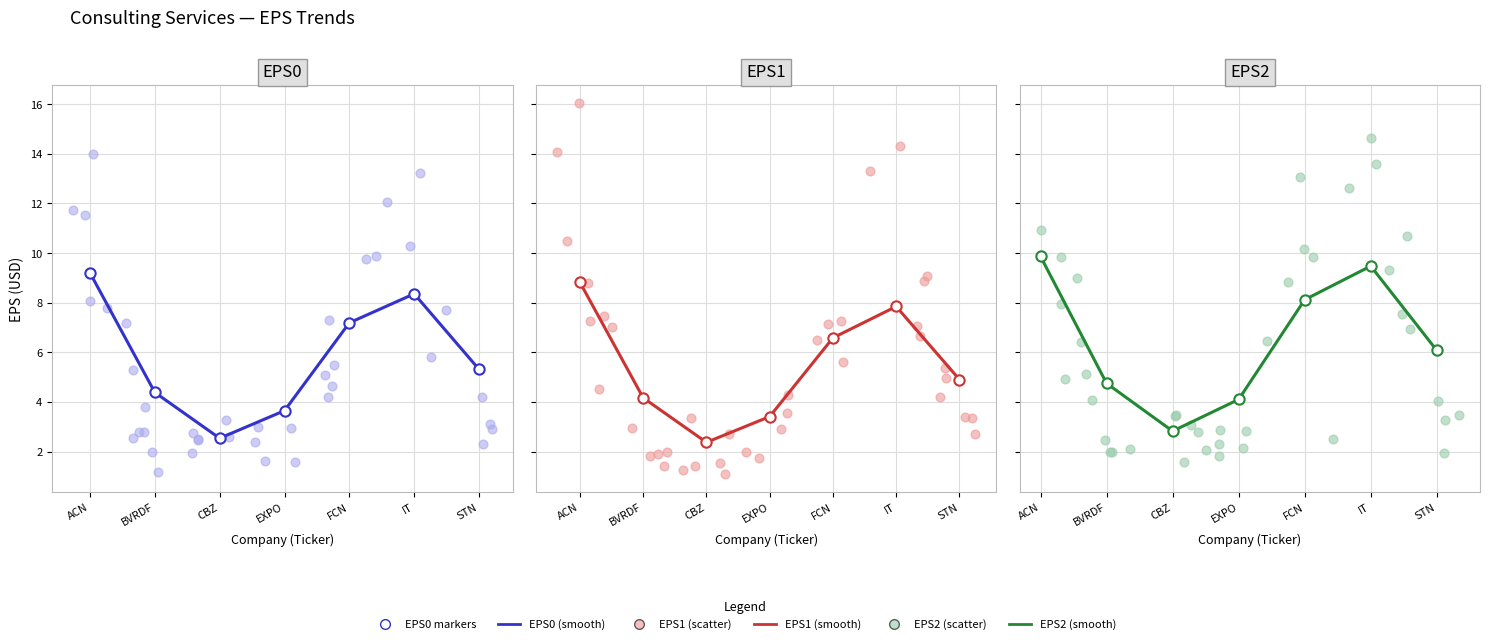

What are all the series names shown in the legend?

EPS0, EPS1, EPS2